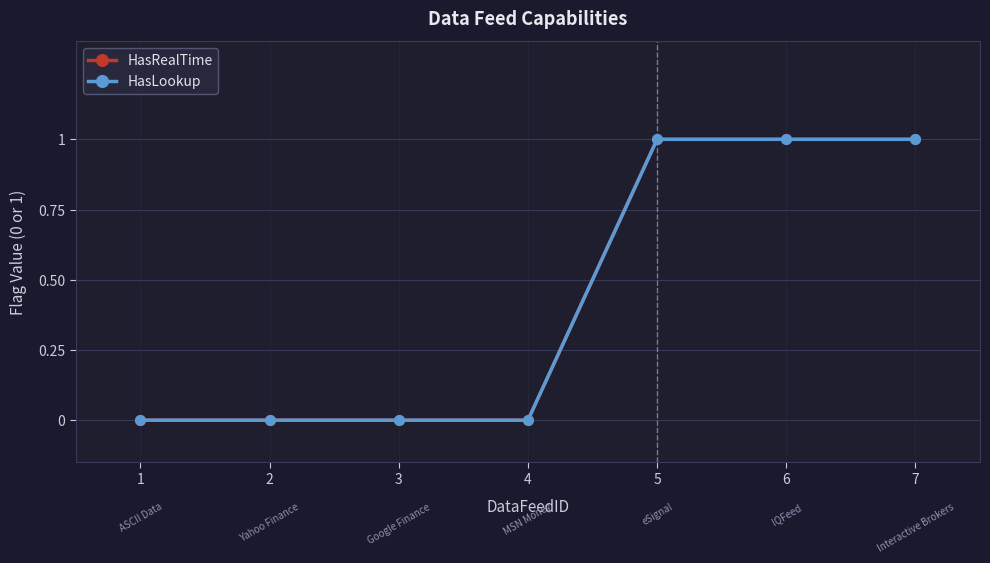

Which category has the highest value in the HasRealTime series?

5